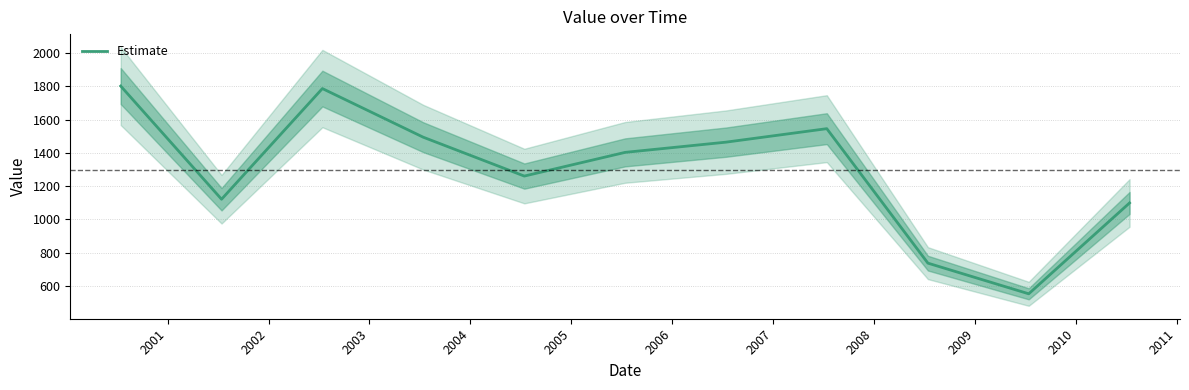

What is the minimum value shown in the chart?

553.9